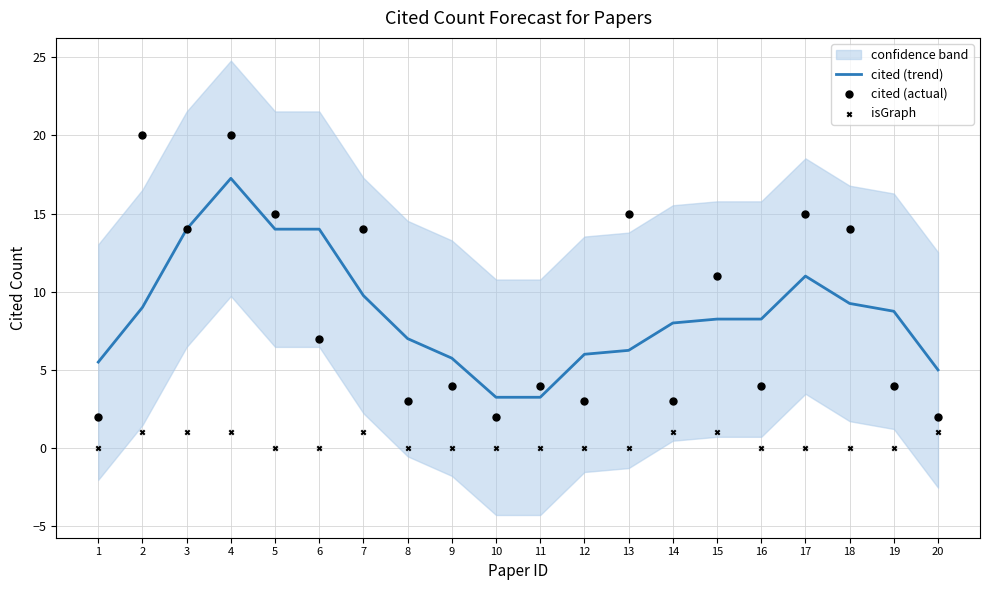

Which series has the largest total across all categories?

cited (actual)